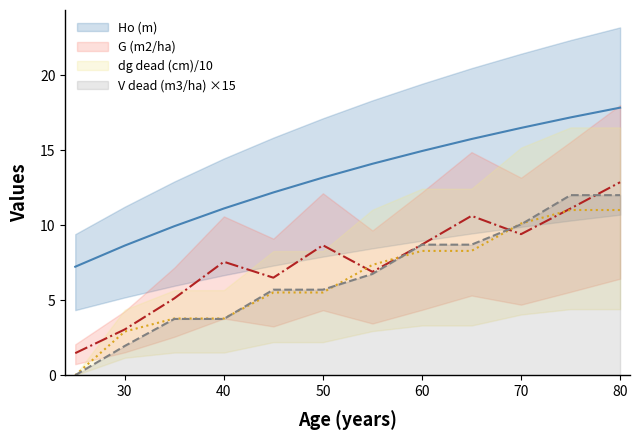

What is the average value of the Ho (m) series?

13.2